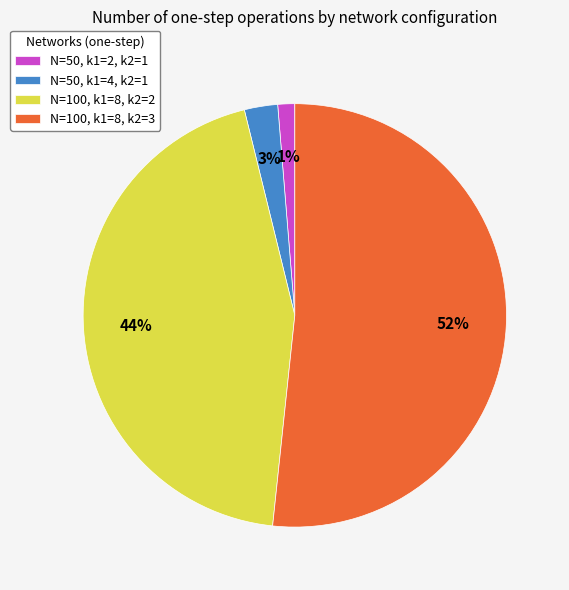

To the nearest percent, what is the average slice percentage?

25%